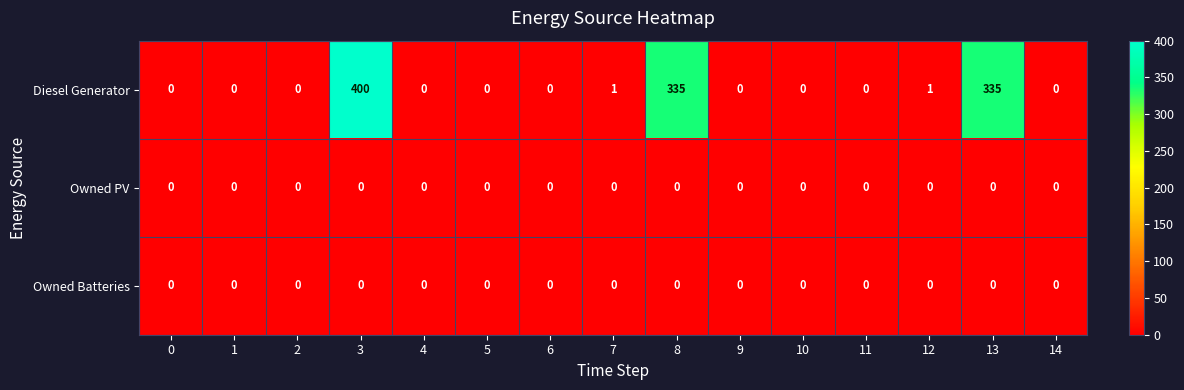

What is the difference between the maximum and second lowest values in the Diesel Generator series?

400